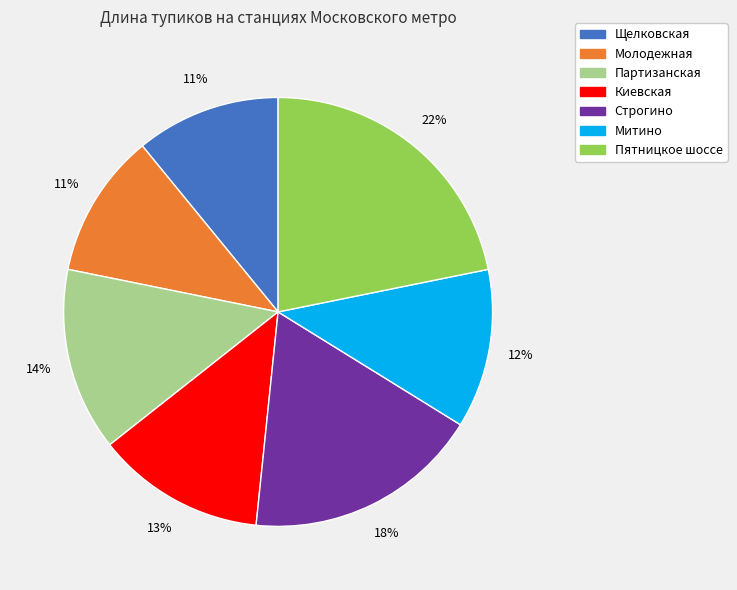

Count the number of slices in the pie.

7